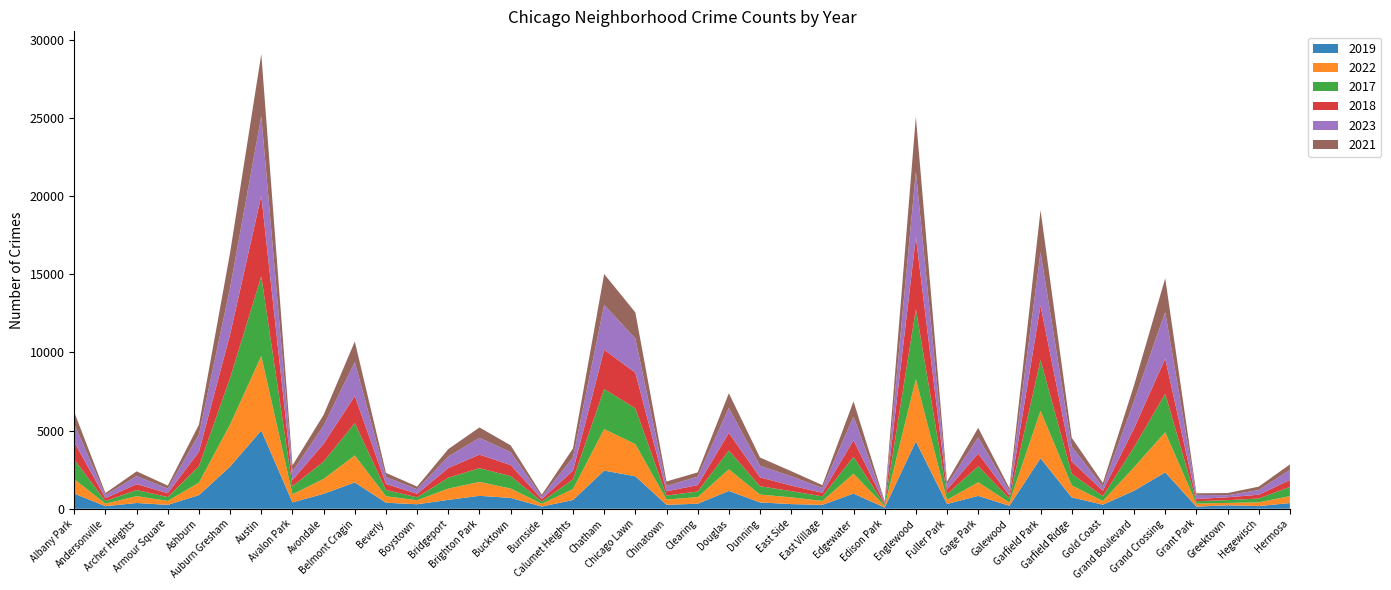

Reading left to right, extract all data points from this chart.

2019: Albany Park=968	Andersonville=166	Archer Heights=368	Armour Square=249	Ashburn=872	Auburn Gresham=2700	Austin=5008	Avalon Park=405	Avondale=957	Belmont Cragin=1687	Beverly=385	Boystown=287	Bridgeport=568	Brighton Park=828	Bucktown=694	Burnside=142	Calumet Heights=561	Chatham=2441	Chicago Lawn=2079	Chinatown=253	Clearing=322	Douglas=1140	Dunning=406	East Side=298	East Village=248	Edgewater=972	Edison Park=77	Englewood=4310	Fuller Park=308	Gage Park=825	Galewood=189	Garfield Park=3226	Garfield Ridge=728	Gold Coast=261	Grand Boulevard=1153	Grand Crossing=2328	Grant Park=138	Greektown=220	Hegewisch=171	Hermosa=365
2022: Albany Park=926	Andersonville=157	Archer Heights=440	Armour Square=251	Ashburn=797	Auburn Gresham=2698	Austin=4761	Avalon Park=522	Avondale=953	Belmont Cragin=1720	Beverly=414	Boystown=258	Bridgeport=722	Brighton Park=888	Bucktown=599	Burnside=175	Calumet Heights=698	Chatham=2650	Chicago Lawn=2055	Chinatown=338	Clearing=422	Douglas=1379	Dunning=504	East Side=433	East Village=250	Edgewater=1269	Edison Park=99	Englewood=3980	Fuller Park=263	Gage Park=871	Galewood=210	Garfield Park=3034	Garfield Ridge=766	Gold Coast=236	Grand Boulevard=1504	Grand Crossing=2566	Grant Park=192	Greektown=154	Hegewisch=240	Hermosa=441
2017: Albany Park=1252	Andersonville=171	Archer Heights=391	Armour Square=250	Ashburn=1053	Auburn Gresham=2973	Austin=5096	Avalon Park=508	Avondale=1107	Belmont Cragin=2066	Beverly=403	Boystown=188	Bridgeport=697	Brighton Park=879	Bucktown=795	Burnside=145	Calumet Heights=620	Chatham=2566	Chicago Lawn=2288	Chinatown=253	Clearing=360	Douglas=1201	Dunning=531	East Side=397	East Village=296	Edgewater=1082	Edison Park=87	Englewood=4471	Fuller Park=365	Gage Park=1019	Galewood=265	Garfield Park=3257	Garfield Ridge=743	Gold Coast=311	Grand Boulevard=1281	Grand Crossing=2456	Grant Park=154	Greektown=176	Hegewisch=246	Hermosa=589
2018: Albany Park=1117	Andersonville=184	Archer Heights=374	Armour Square=248	Ashburn=924	Auburn Gresham=2787	Austin=5163	Avalon Park=401	Avondale=1142	Belmont Cragin=1737	Beverly=386	Boystown=224	Bridgeport=616	Brighton Park=870	Bucktown=704	Burnside=160	Calumet Heights=554	Chatham=2513	Chicago Lawn=2280	Chinatown=273	Clearing=409	Douglas=1131	Dunning=571	East Side=354	East Village=230	Edgewater=1063	Edison Park=75	Englewood=4608	Fuller Park=289	Gage Park=817	Galewood=202	Garfield Park=3486	Garfield Ridge=789	Gold Coast=342	Grand Boulevard=1205	Grand Crossing=2249	Grant Park=141	Greektown=185	Hegewisch=240	Hermosa=443
2023: Albany Park=1144	Andersonville=202	Archer Heights=516	Armour Square=292	Ashburn=1107	Auburn Gresham=2993	Austin=5082	Avalon Park=542	Avondale=1158	Belmont Cragin=2173	Beverly=442	Boystown=289	Bridgeport=741	Brighton Park=1072	Bucktown=831	Burnside=146	Calumet Heights=863	Chatham=2870	Chicago Lawn=2181	Chinatown=335	Clearing=539	Douglas=1594	Dunning=735	East Side=597	East Village=307	Edgewater=1515	Edison Park=72	Englewood=4185	Fuller Park=314	Gage Park=1032	Galewood=286	Garfield Park=3406	Garfield Ridge=953	Gold Coast=268	Grand Boulevard=1739	Grand Crossing=2980	Grant Park=261	Greektown=129	Hegewisch=300	Hermosa=647
2021: Albany Park=767	Andersonville=123	Archer Heights=303	Armour Square=193	Ashburn=630	Auburn Gresham=2237	Austin=3970	Avalon Park=395	Avondale=692	Belmont Cragin=1313	Beverly=264	Boystown=173	Bridgeport=474	Brighton Park=664	Bucktown=435	Burnside=130	Calumet Heights=559	Chatham=1974	Chicago Lawn=1675	Chinatown=293	Clearing=274	Douglas=943	Dunning=530	East Side=326	East Village=180	Edgewater=969	Edison Park=62	Englewood=3518	Fuller Park=200	Gage Park=613	Galewood=170	Garfield Park=2686	Garfield Ridge=565	Gold Coast=233	Grand Boulevard=1015	Grand Crossing=2160	Grant Park=104	Greektown=140	Hegewisch=217	Hermosa=350